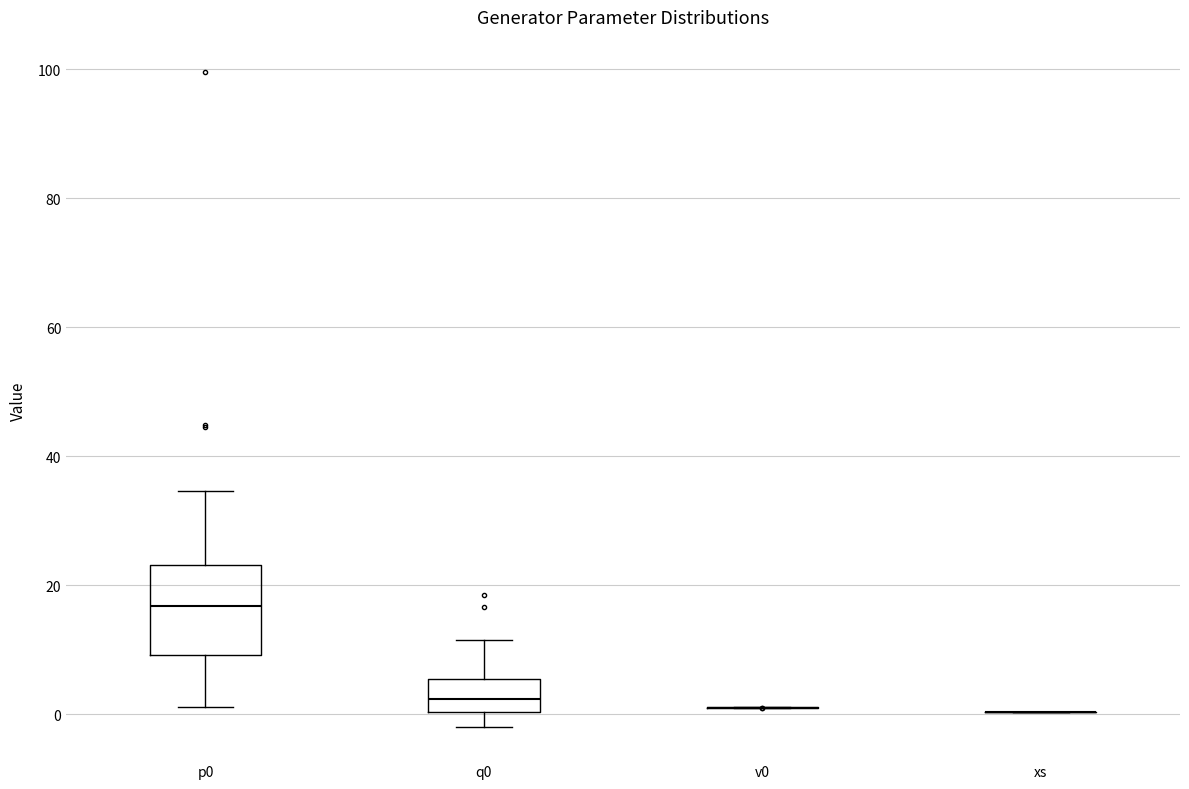

Reading left to right, transcribe this box plot: for each box, give where its median line is, the range the box spans, and where its two whiskers end, as read against the y-axis. The values are not printed on the chart, so give them approximately, as read against the axis.

p0: median 16, box 10 to 24, whiskers 2 to 34
q0: median 2, box 0 to 6, whiskers -2 to 12
v0: box collapsed to a line at 2, whiskers 0 to 2
xs: box collapsed to a line at 0, whiskers 0 to 0